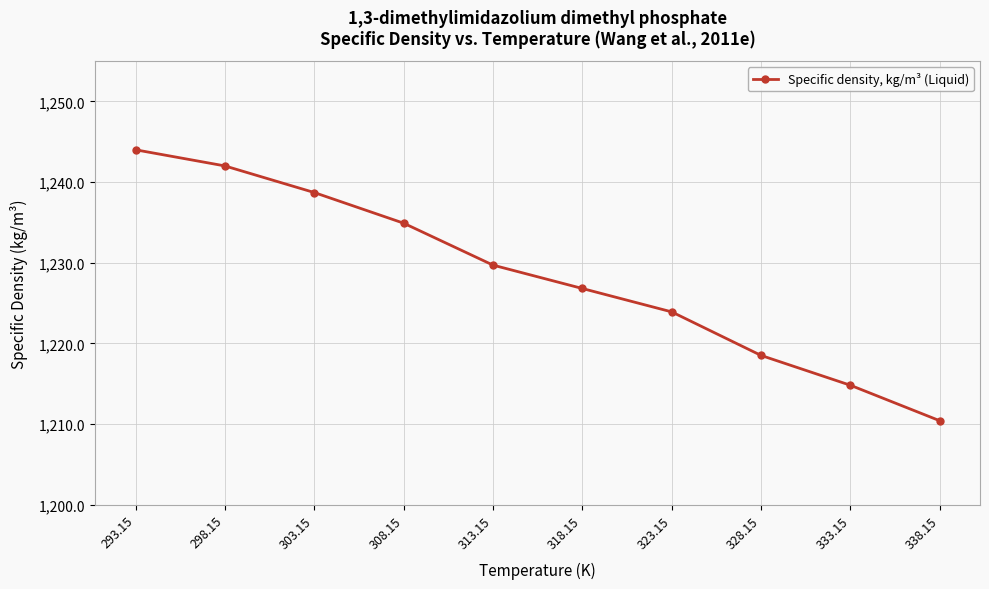

What is the smallest value displayed?

1210.4